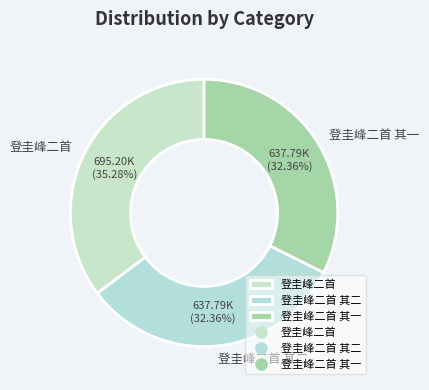

Does 登圭峰二首 represent more than half of the total?

No